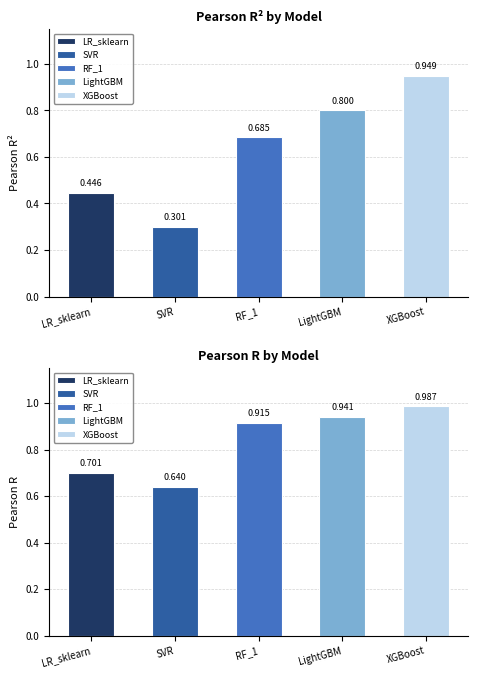

How many bars are there in each group?

5